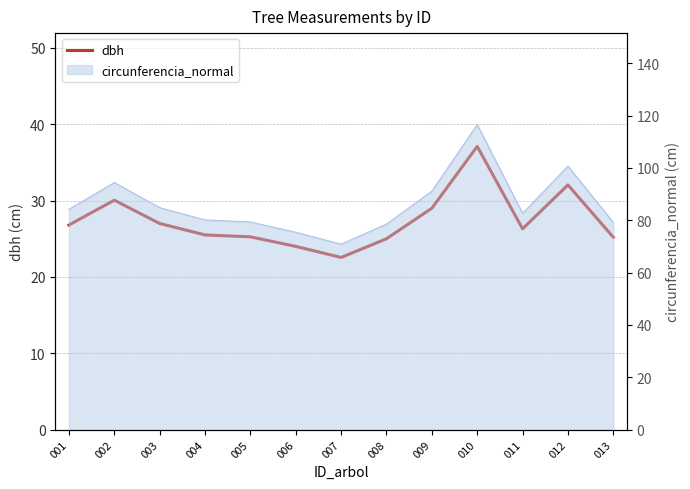

Rank the categories by value from highest to lowest.

010, 012, 002, 009, 003, 001, 011, 004, 005, 013, 008, 006, 007